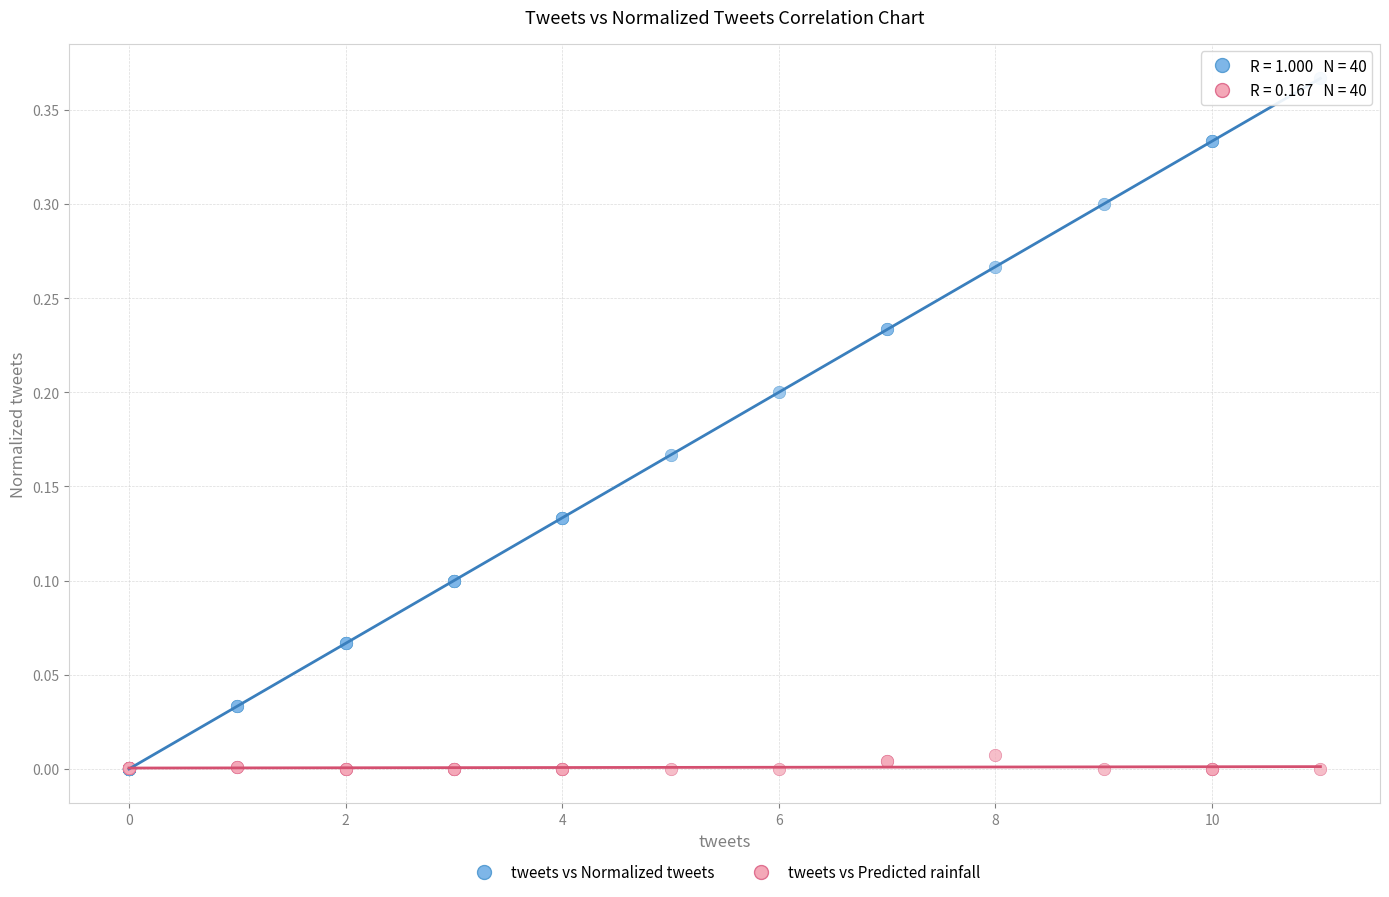

What are all the series names shown in the legend?

tweets vs Normalized tweets, tweets vs Predicted rainfall